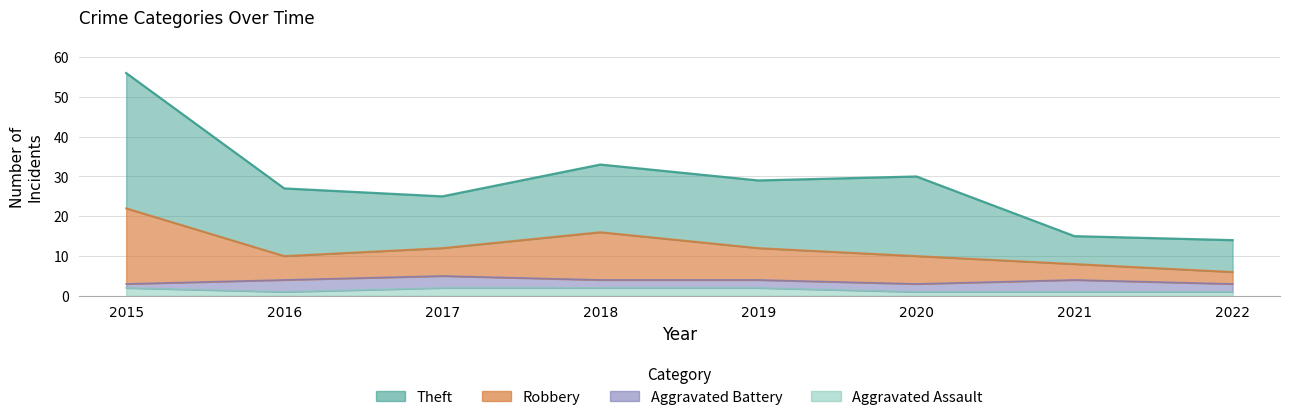

How many interior local valleys does the Robbery series have?

1